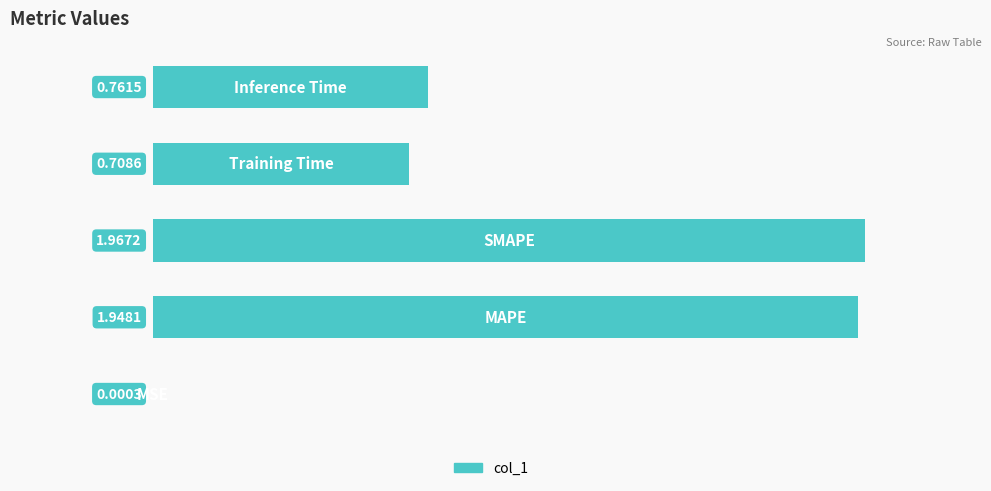

List the labels in order of value, smallest first.

0, 3, 4, 1, 2